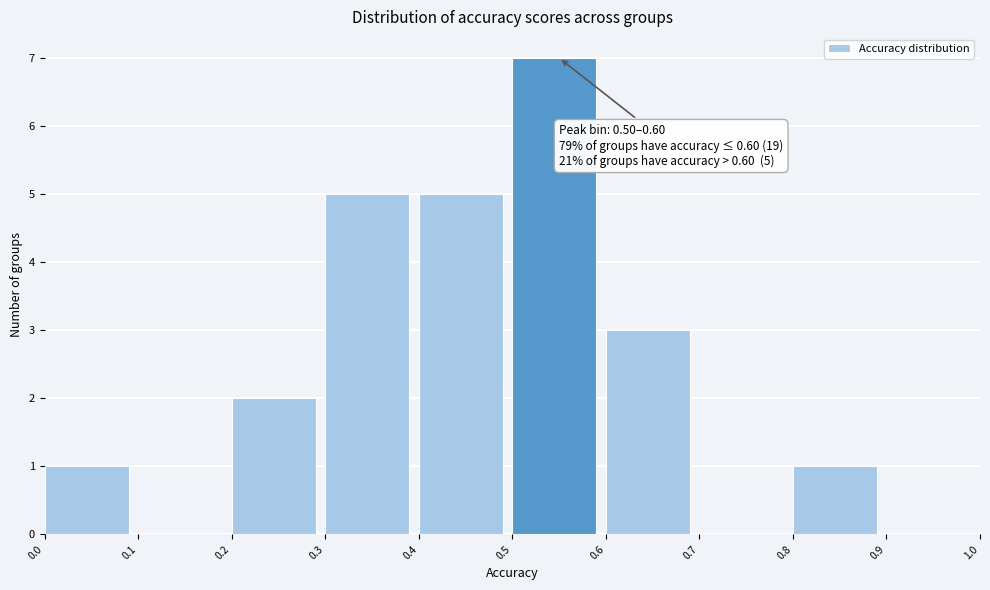

Which range on the x-axis has the tallest bar?

0.5 to 0.6